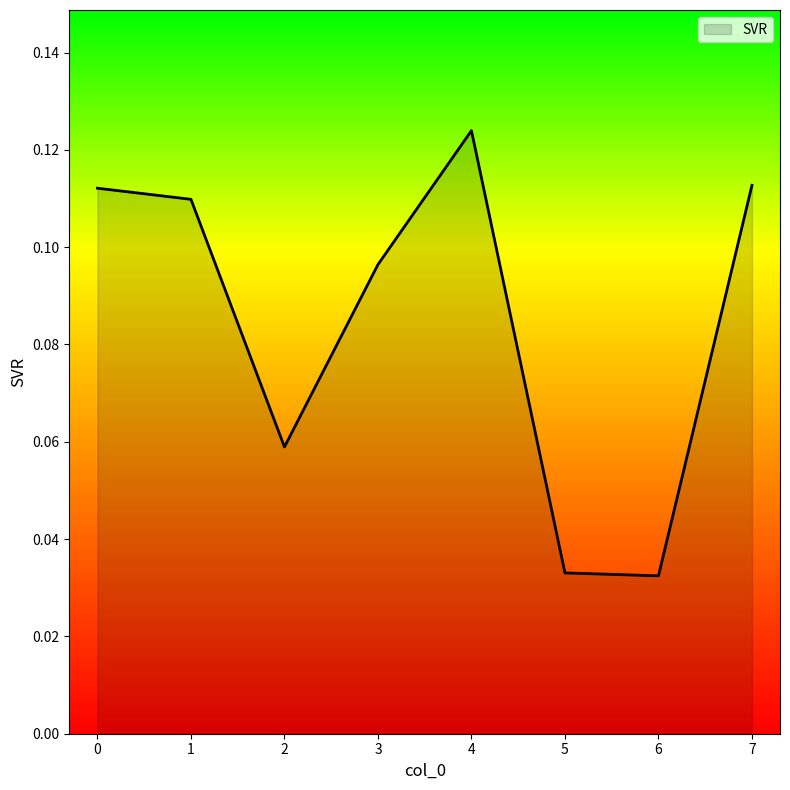

How many values are between 0 and 1?

8